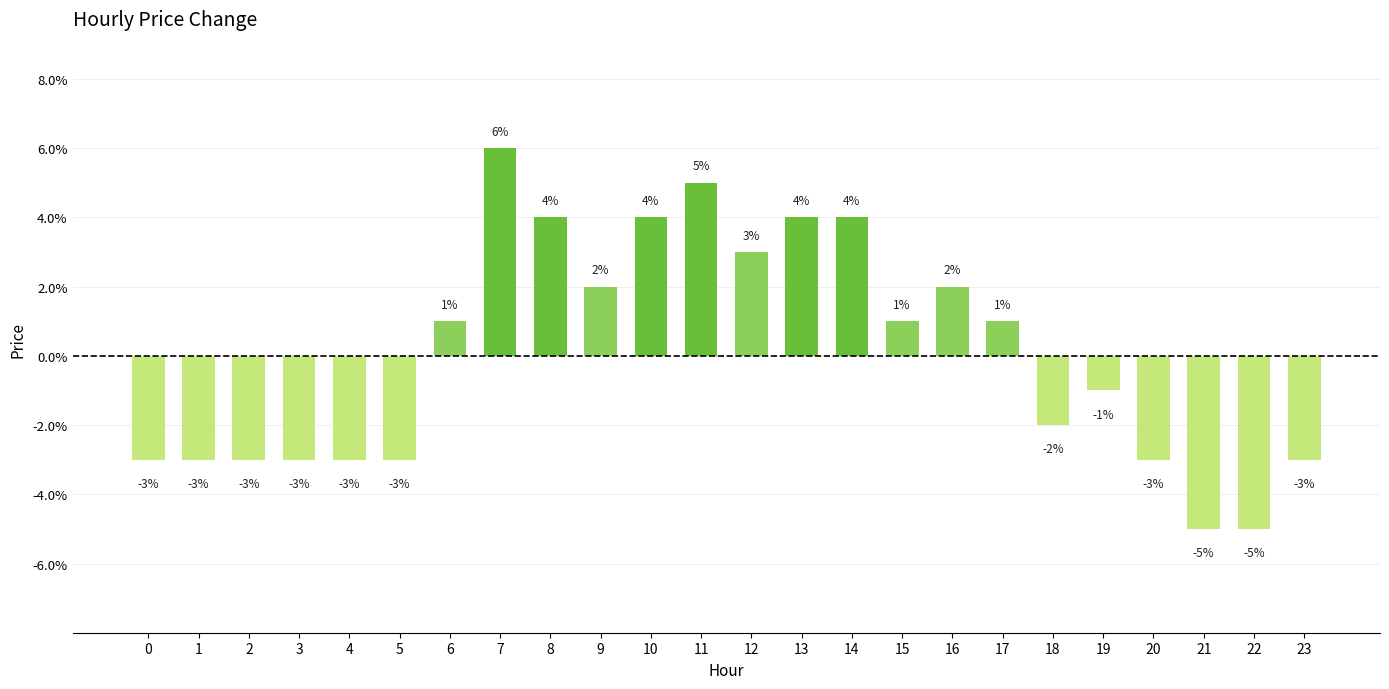

Are the bars horizontal?

No